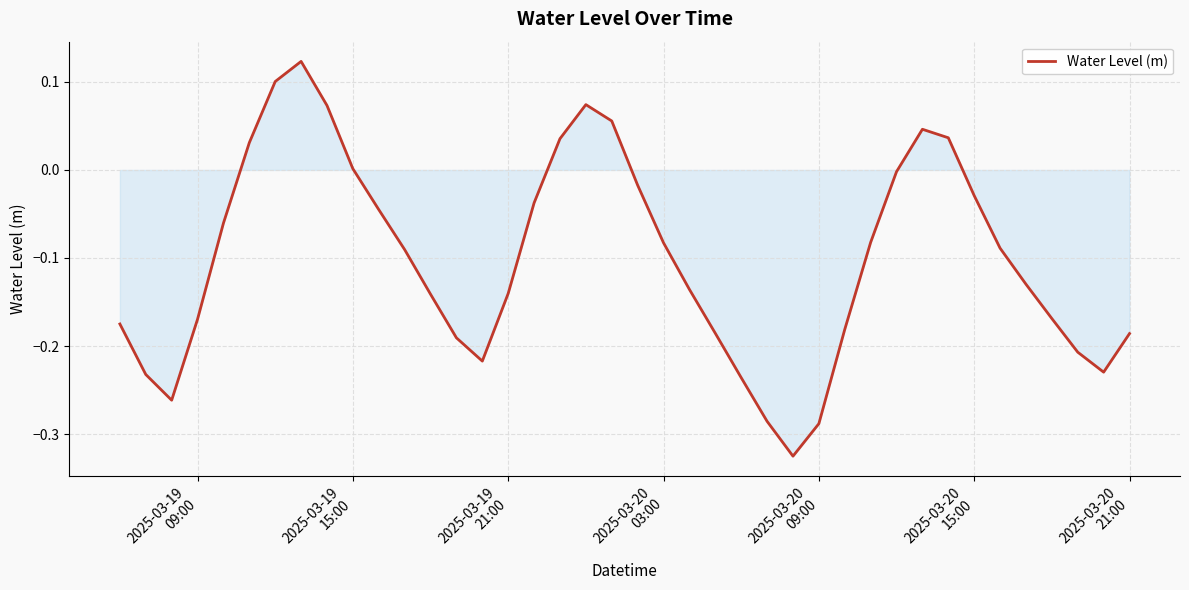

What is the difference between the maximum and minimum values?

0.4